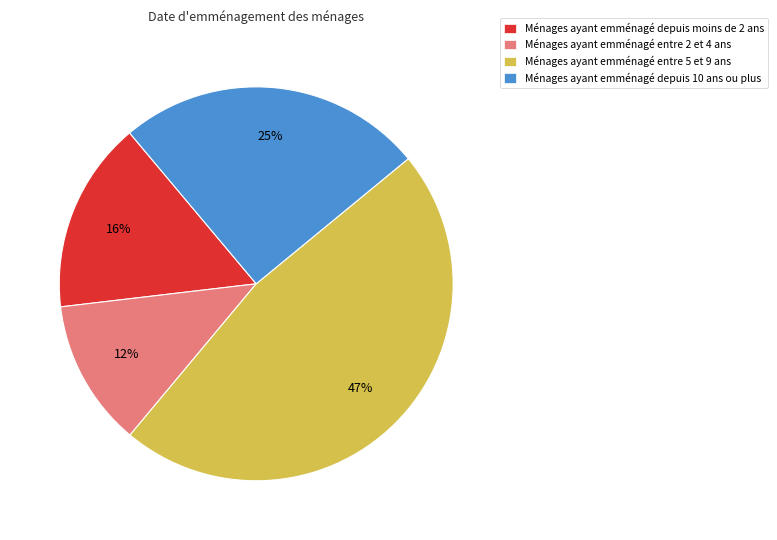

To the nearest percent, what is the difference between the largest and smallest slice percentages?

35%